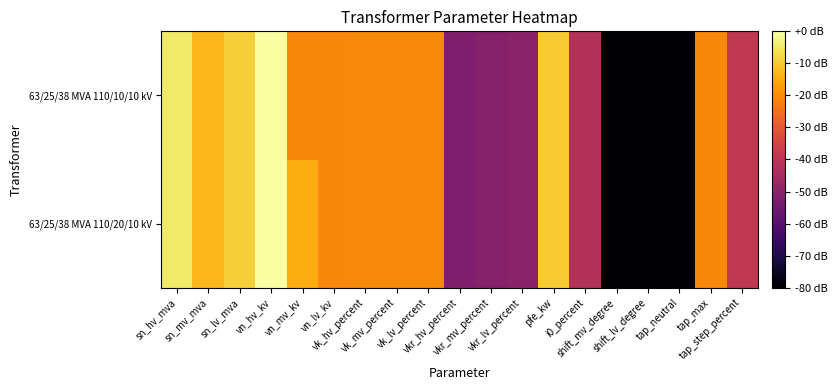

Rank the series by their average value, from highest to lowest.

63/25/38 MVA 110/20/10 kV, 63/25/38 MVA 110/10/10 kV